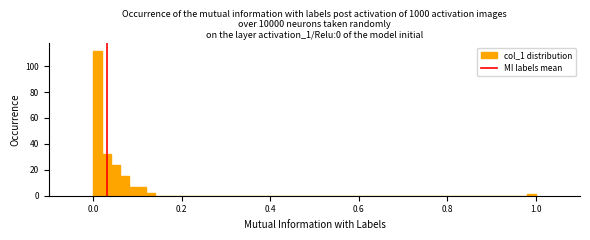

Read against the x-axis, roughly where is the centre of the tallest bar?

0.02